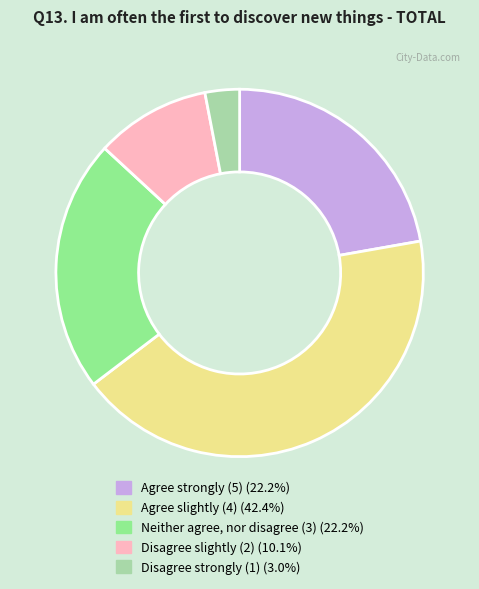

Is there any slice that represents more than half of the pie?

No